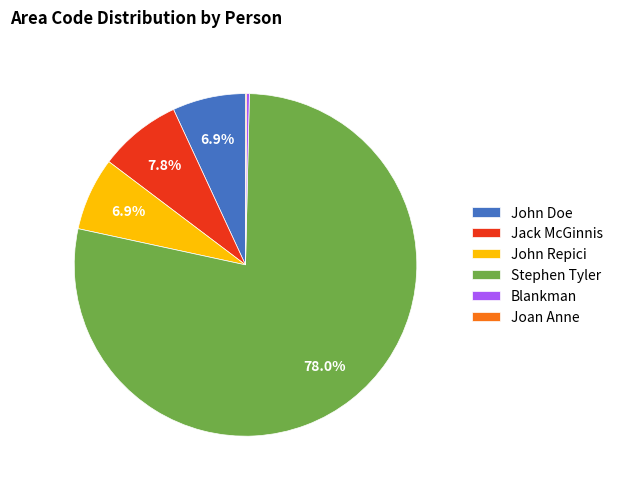

To the nearest percent, what is the average slice percentage?

17%